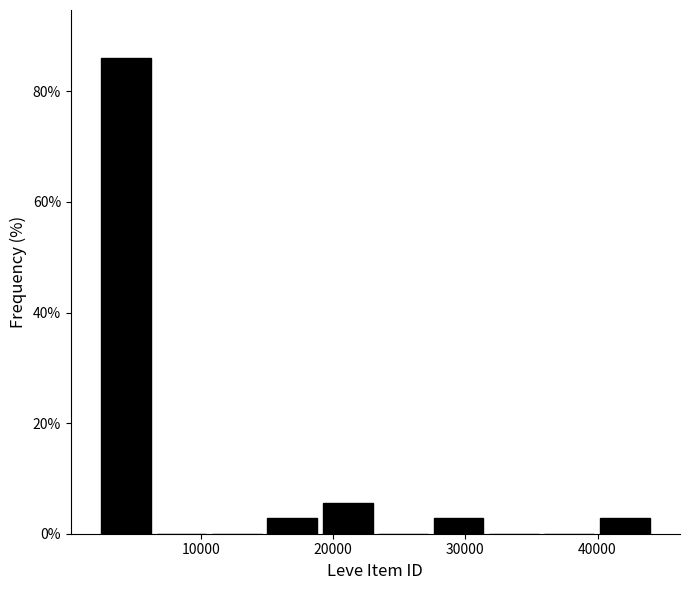

Reading left to right, transcribe this chart: for each bar, give the range it covers on the x-axis and its height. Neither the bar edges nor the heights are printed on the chart, so give them approximately, as read against the axes.

2000 to 6000: 86
6000 to 11000: 0
11000 to 15000: 0
15000 to 19000: 2
19000 to 23000: 6
23000 to 27000: 0
27000 to 32000: 2
32000 to 36000: 0
36000 to 40000: 0
40000 to 44000: 2